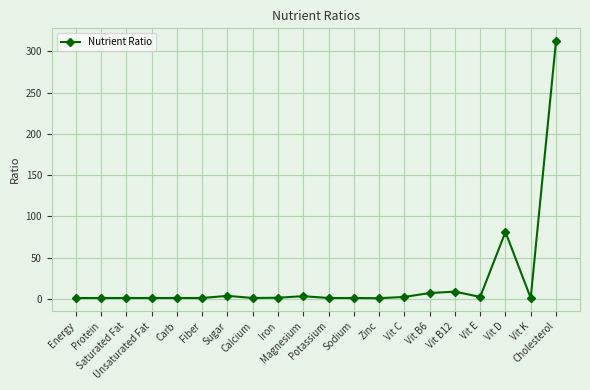

Count the number of categories in the chart.

20